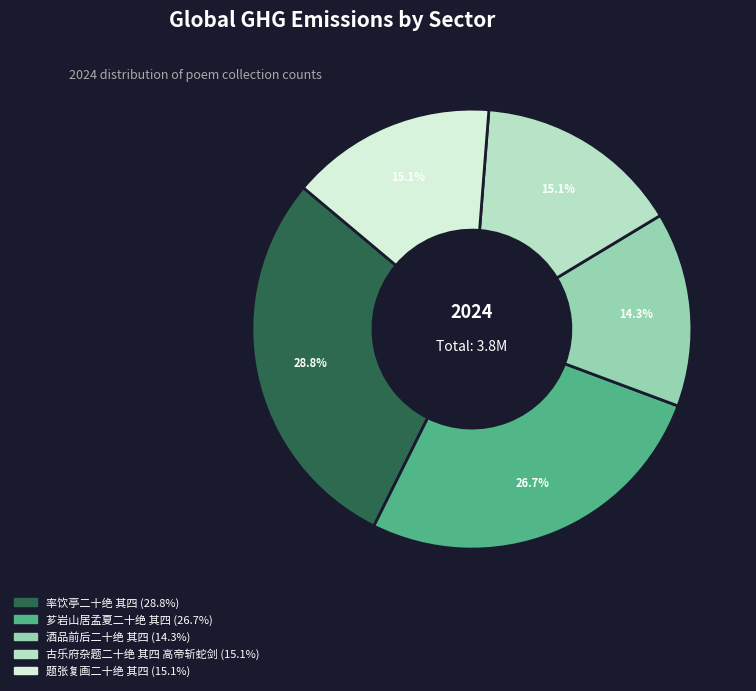

How much of the chart is everything except 古乐府杂题二十绝 其四 高帝斩蛇剑?

84.9%